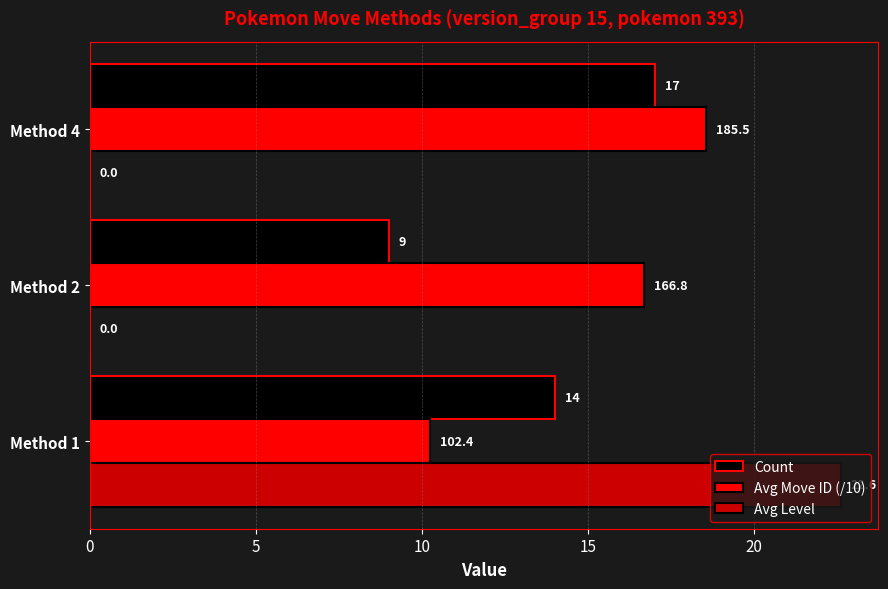

Is it true that Avg Move ID (/10) equals 16.7 at Method 2?

True